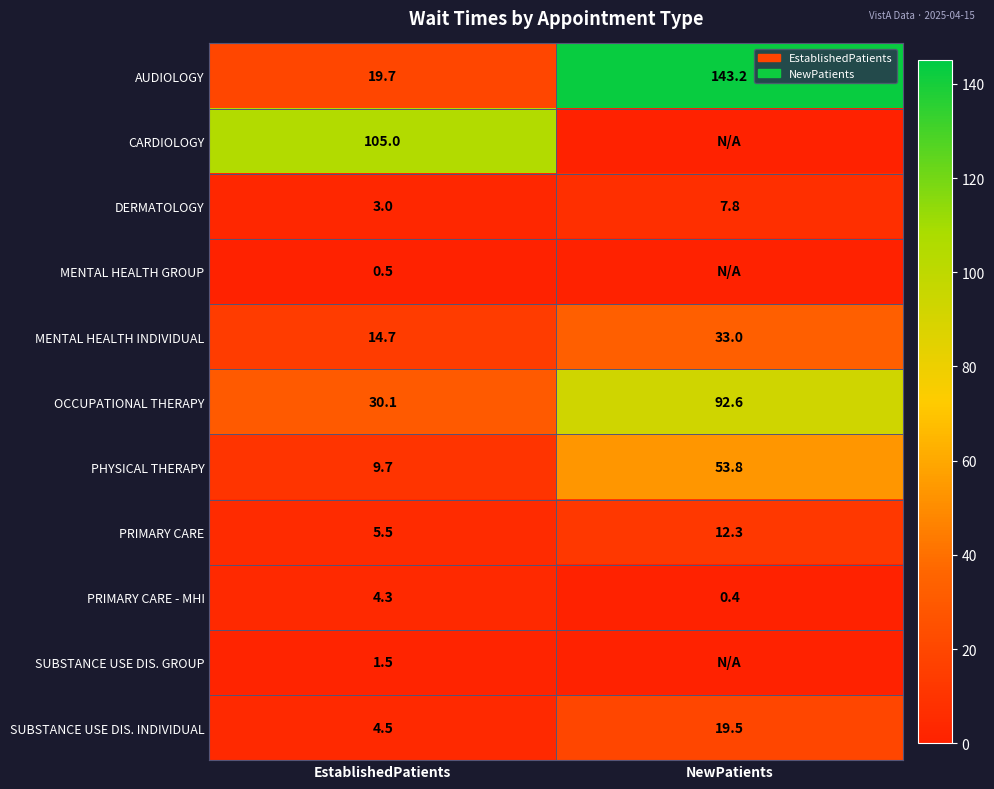

At which label is OCCUPATIONAL THERAPY closest to 61?

EstablishedPatients